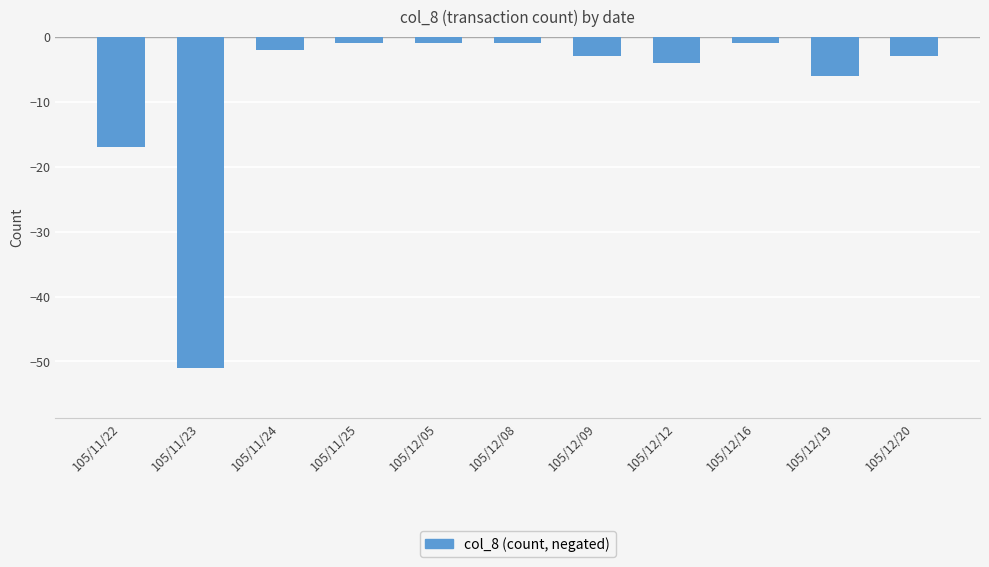

What is the value of the 5th bar from the left?

-1